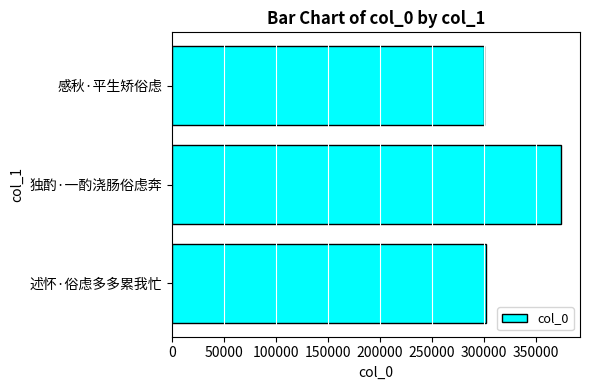

At which category does the chart reach its peak across all series?

独酌·一酌浇肠俗虑奔